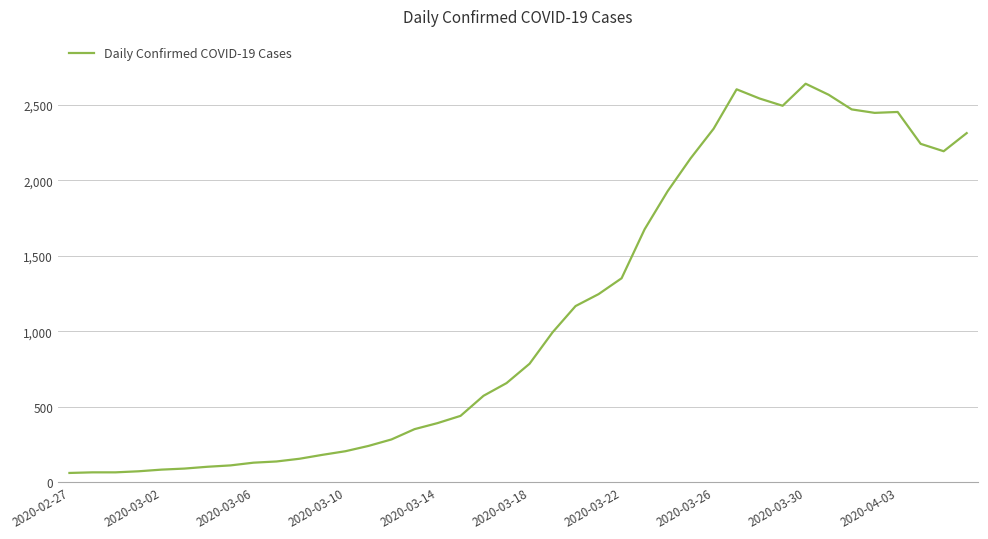

What is the minimum value shown in the chart?

62